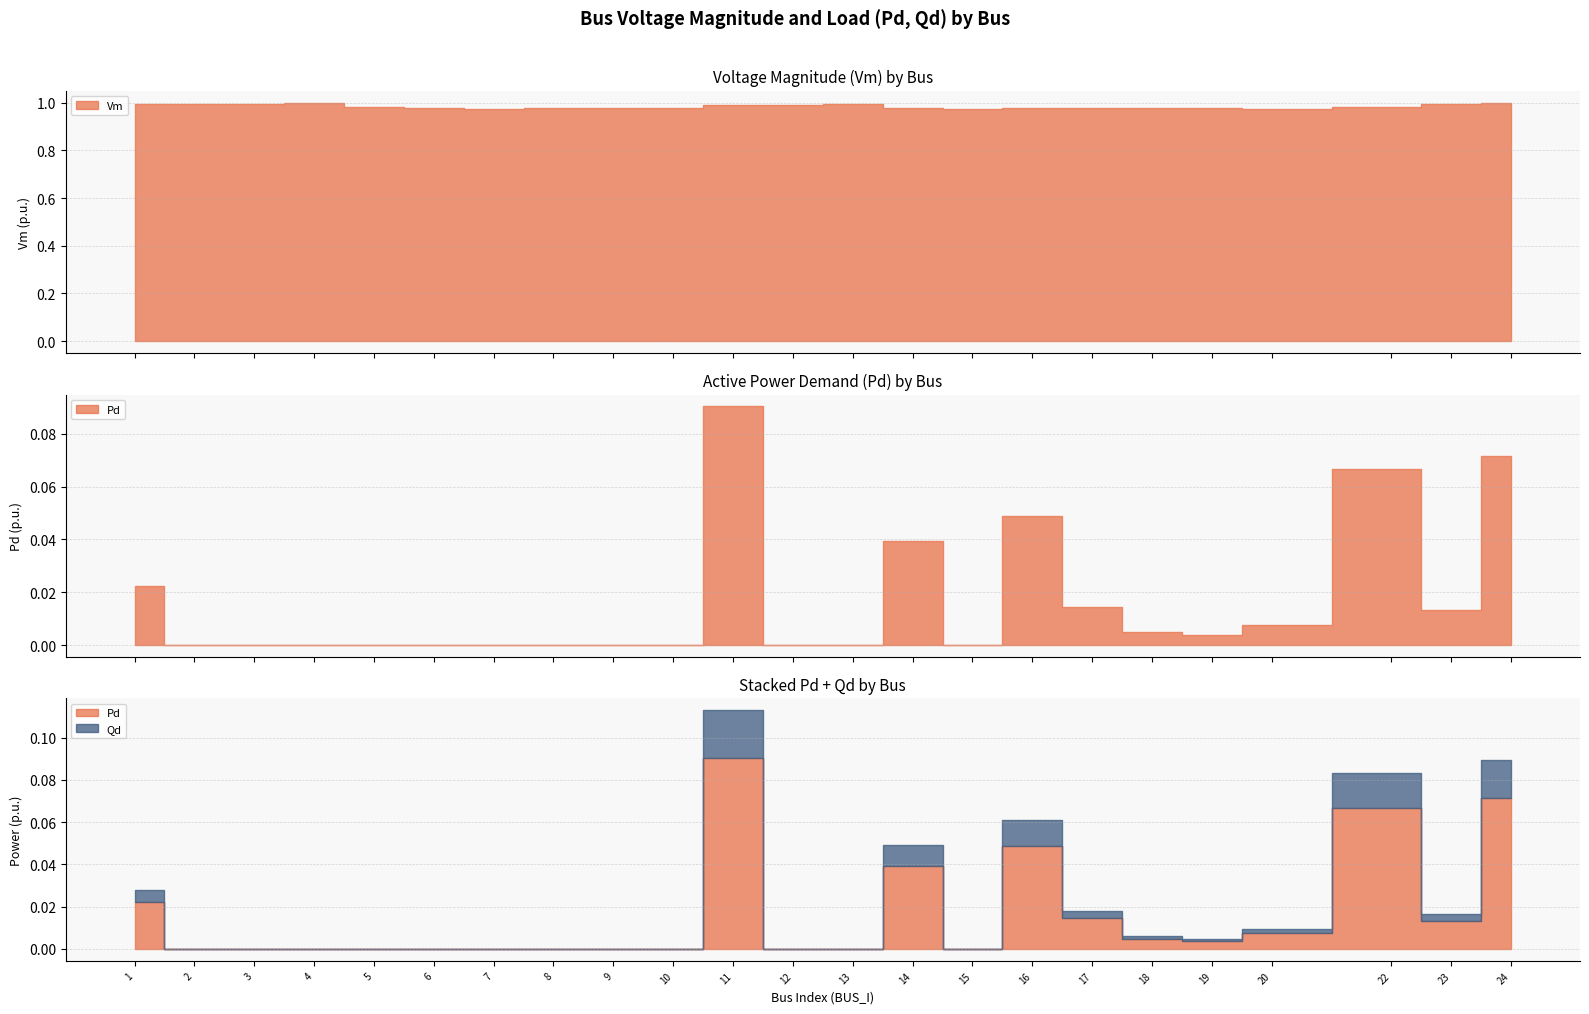

What is the difference between the highest and lowest values at 20?

1.0